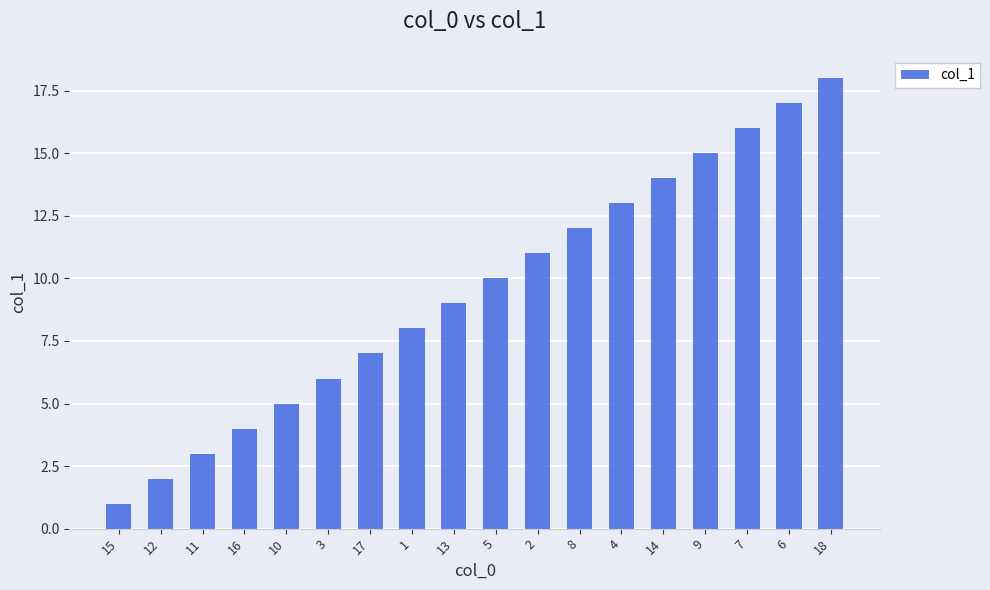

What is the approximate value at 8, to the nearest 10?

10